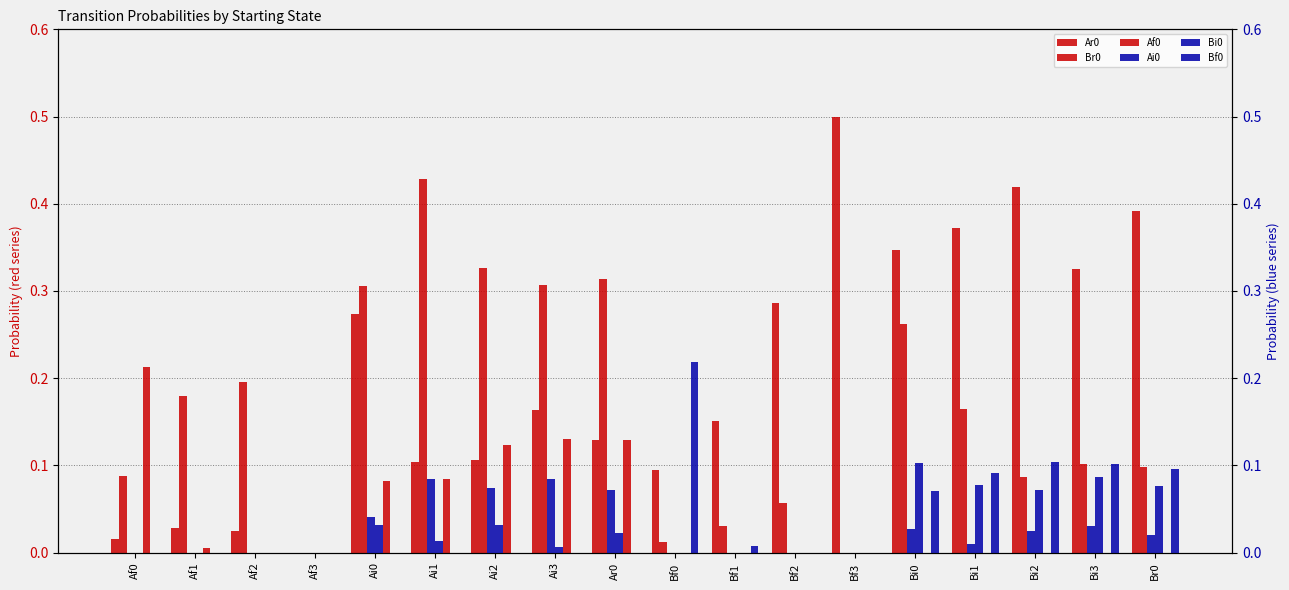

List the labels in order of Ai0 value, largest first.

Ai3, Ai1, Ai2, Ar0, Ai0, Bi3, Bi0, Bi2, Br0, Bi1, Af0, Af1, Af2, Af3, Bf0, Bf1, Bf2, Bf3